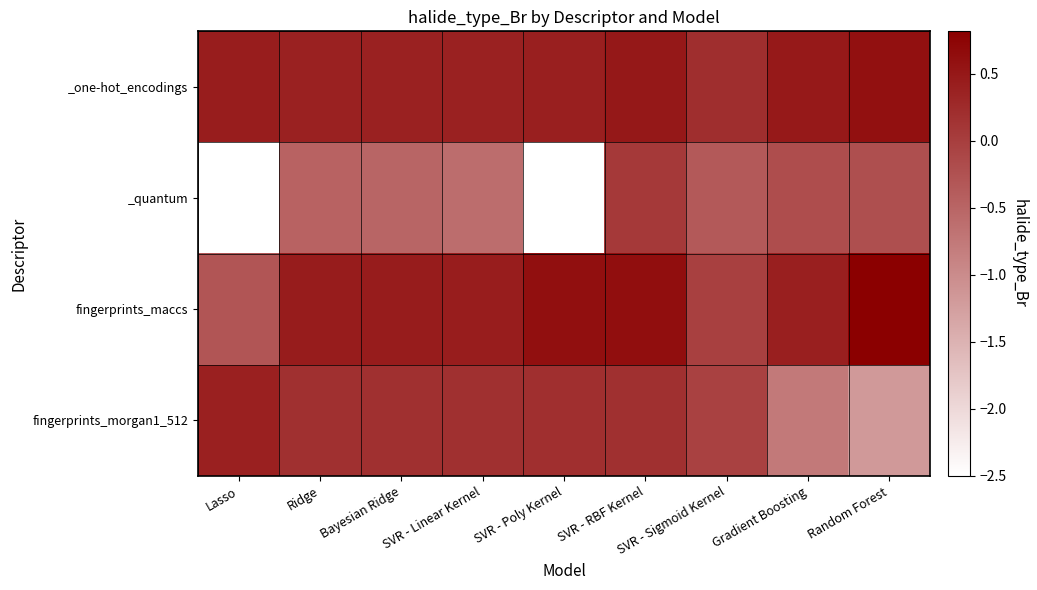

Reading right to left, list all the values displayed in this chart.

_one-hot_encodings: Random Forest=0.6	Gradient Boosting=0.5	SVR - Sigmoid Kernel=0.2	SVR - RBF Kernel=0.5	SVR - Poly Kernel=0.4	SVR - Linear Kernel=0.4	Bayesian Ridge=0.4	Ridge=0.4	Lasso=0.4
_quantum: Random Forest=-0.2	Gradient Boosting=-0.2	SVR - Sigmoid Kernel=-0.3	SVR - RBF Kernel=0.1	SVR - Poly Kernel=-2.5	SVR - Linear Kernel=-0.6	Bayesian Ridge=-0.5	Ridge=-0.5	Lasso=-2.5
fingerprints_maccs: Random Forest=0.8	Gradient Boosting=0.4	SVR - Sigmoid Kernel=-0.0	SVR - RBF Kernel=0.6	SVR - Poly Kernel=0.6	SVR - Linear Kernel=0.4	Bayesian Ridge=0.5	Ridge=0.5	Lasso=-0.3
fingerprints_morgan1_512: Random Forest=-1.2	Gradient Boosting=-0.8	SVR - Sigmoid Kernel=-0.0	SVR - RBF Kernel=0.2	SVR - Poly Kernel=0.2	SVR - Linear Kernel=0.2	Bayesian Ridge=0.2	Ridge=0.2	Lasso=0.4